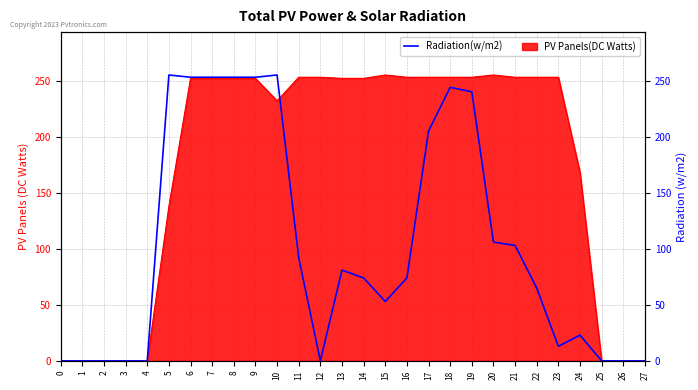

What is the value of the 21st point from the left?

106